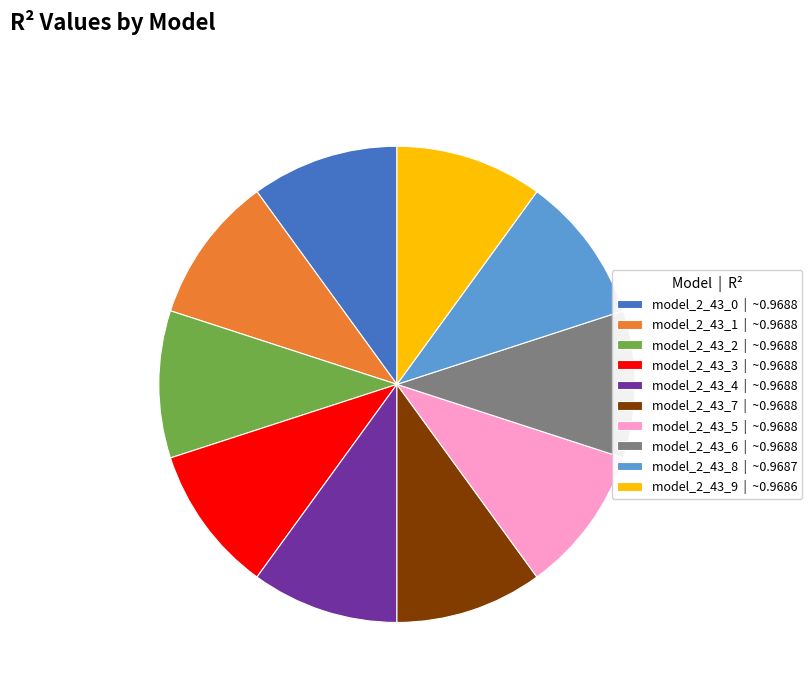

How many slices are in this pie chart?

10